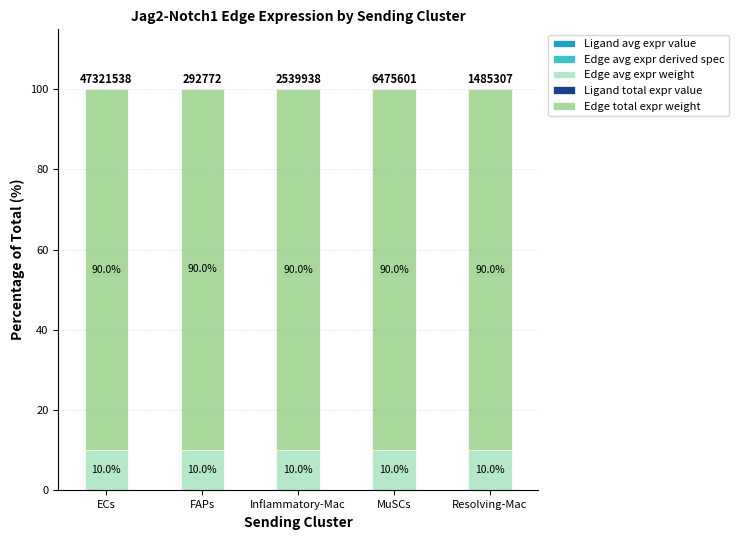

Rank the series at Resolving-Mac from lowest to highest value.

Edge avg expr derived spec, Ligand avg expr value, Ligand total expr value, Edge avg expr weight, Edge total expr weight